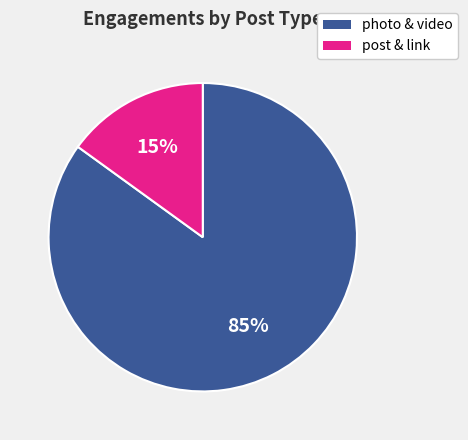

To the nearest percent, what is the average slice percentage?

50%